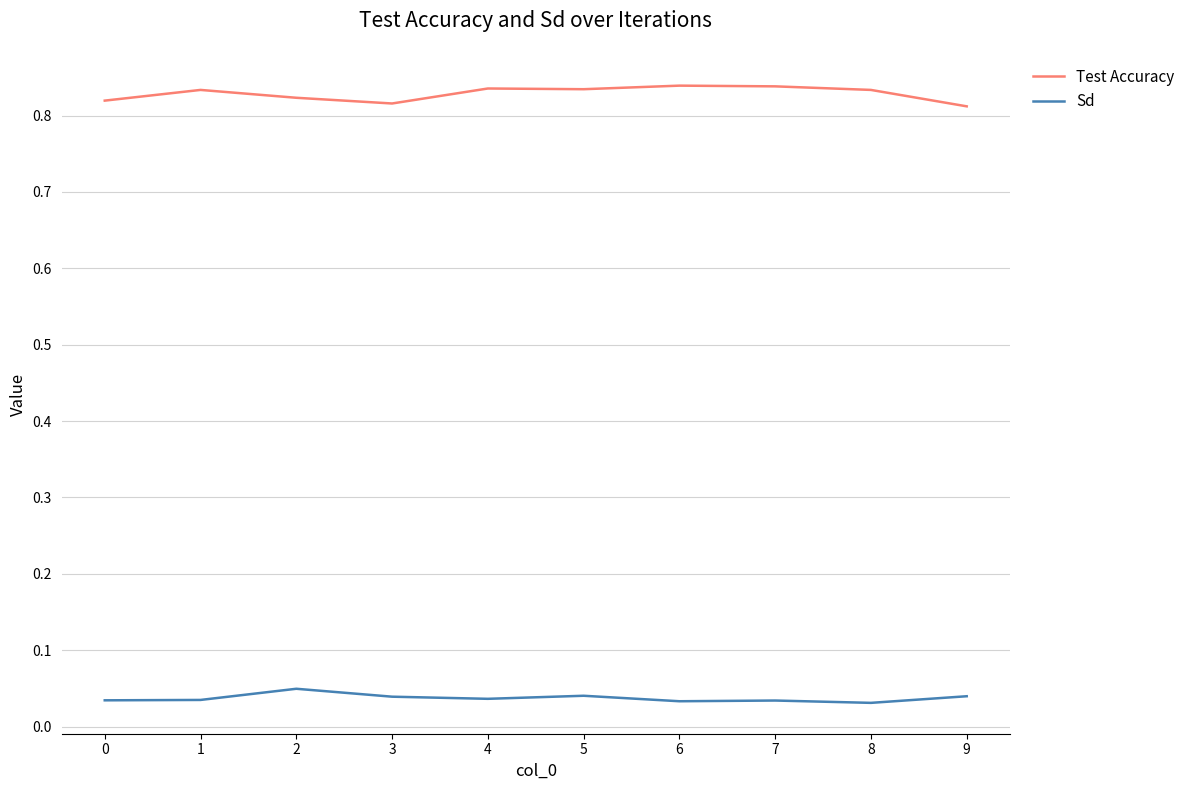

Rank the series at 3 from lowest to highest value.

Sd, Test Accuracy